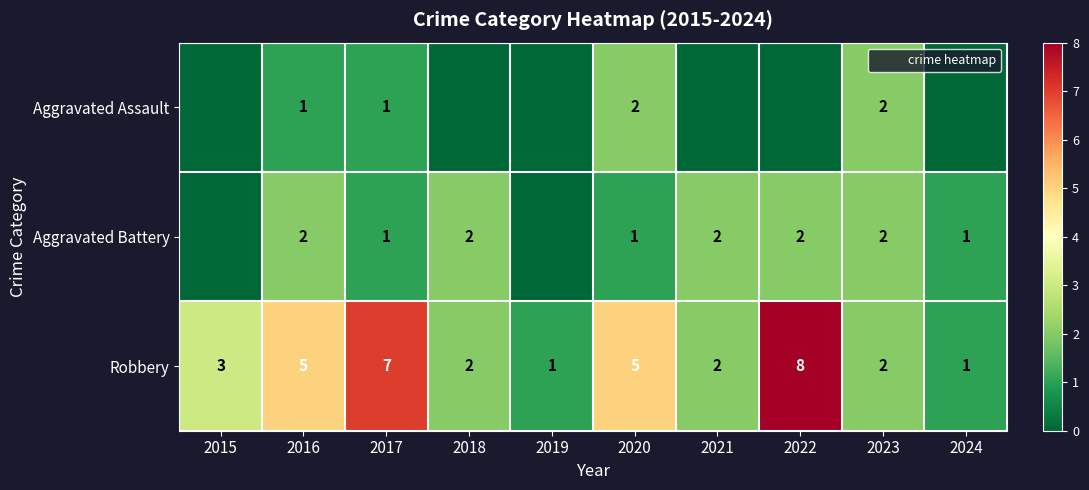

Between 2023 and 2022, which is larger?

2023